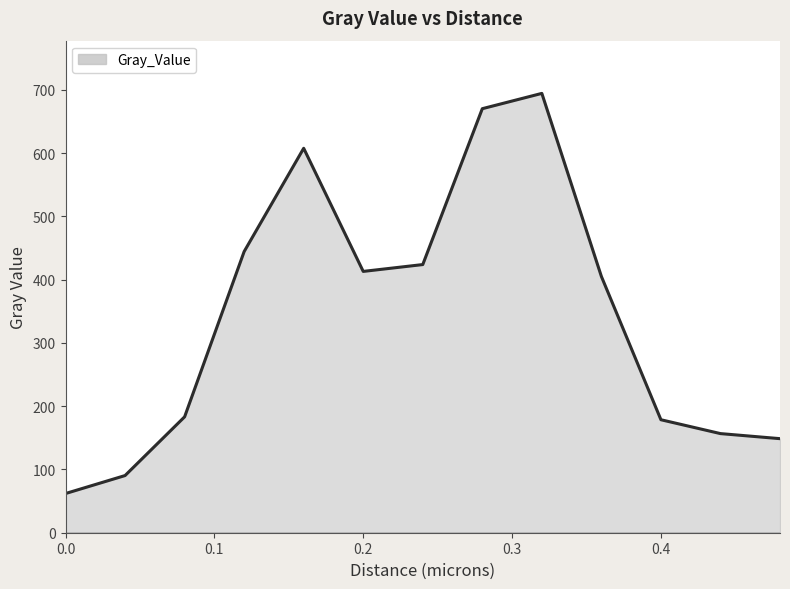

What is the maximum value shown in the chart?

694.5